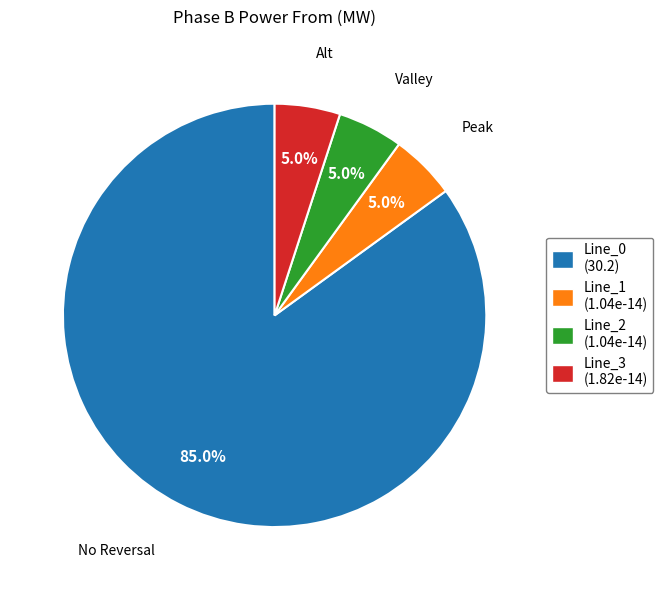

To the nearest percent, what is the difference between the largest and smallest slice percentages?

80%